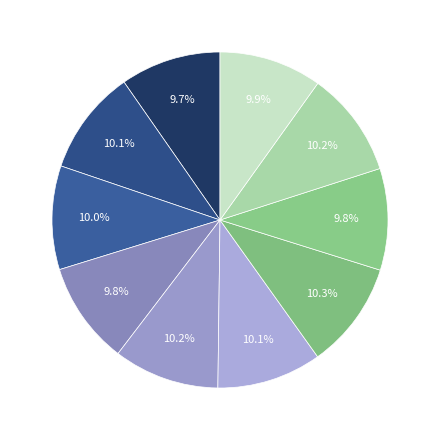

Is there any slice that represents more than half of the pie?

No